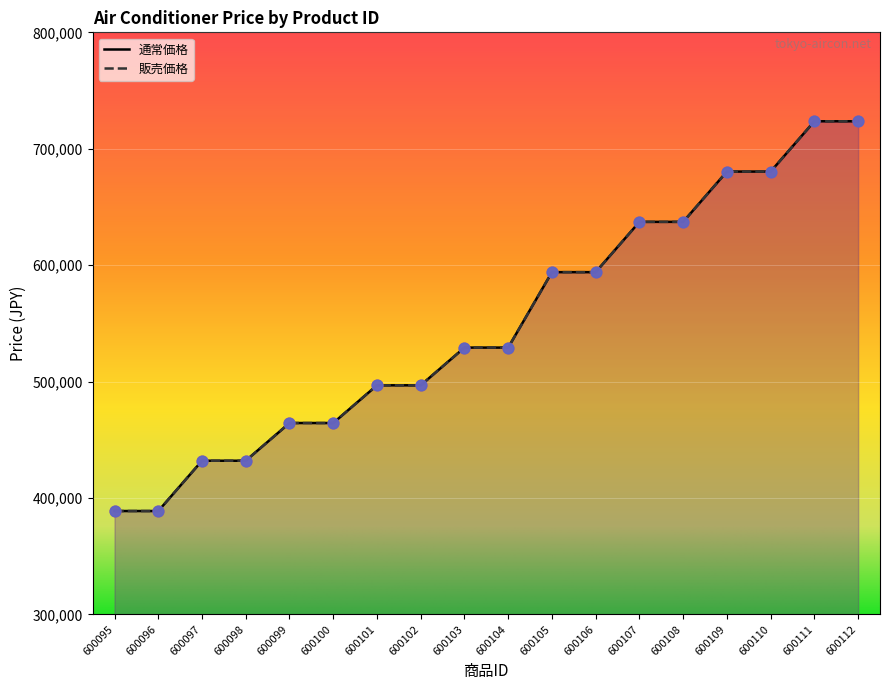

At which category is the sum across all series the highest?

600111